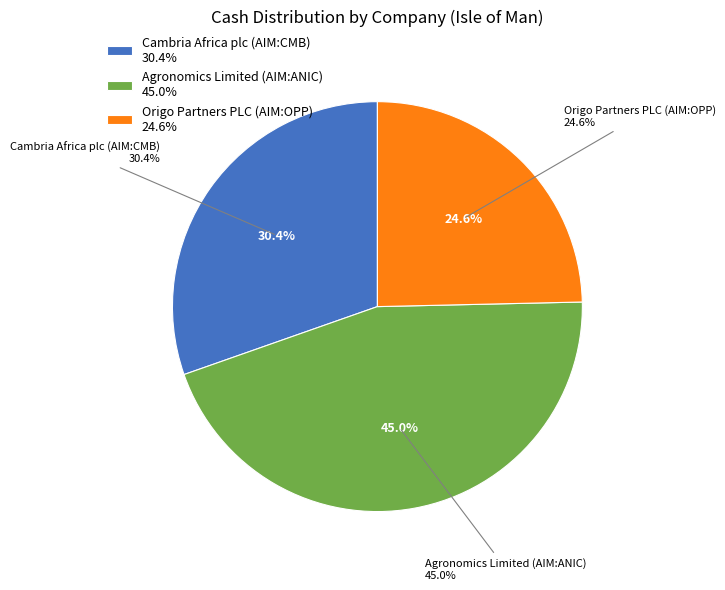

Which category has the smallest portion of the pie?

Origo Partners PLC (AIM:OPP)